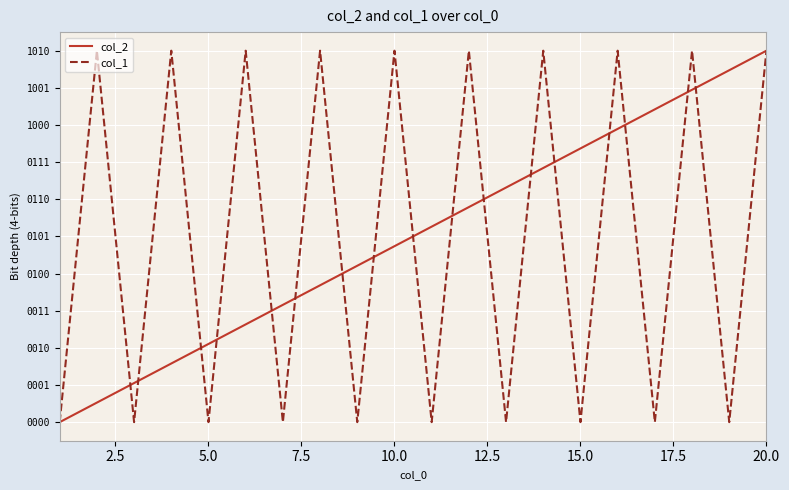

What are all the series names shown in the legend?

col_2, col_1